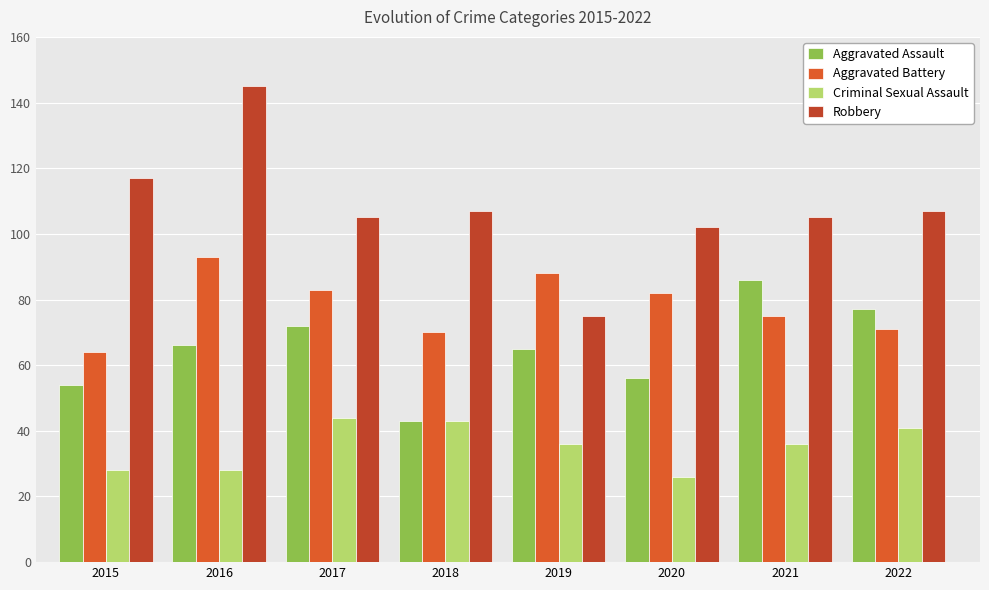

What value does the Aggravated Battery series have at 2022, to the nearest 5?

70